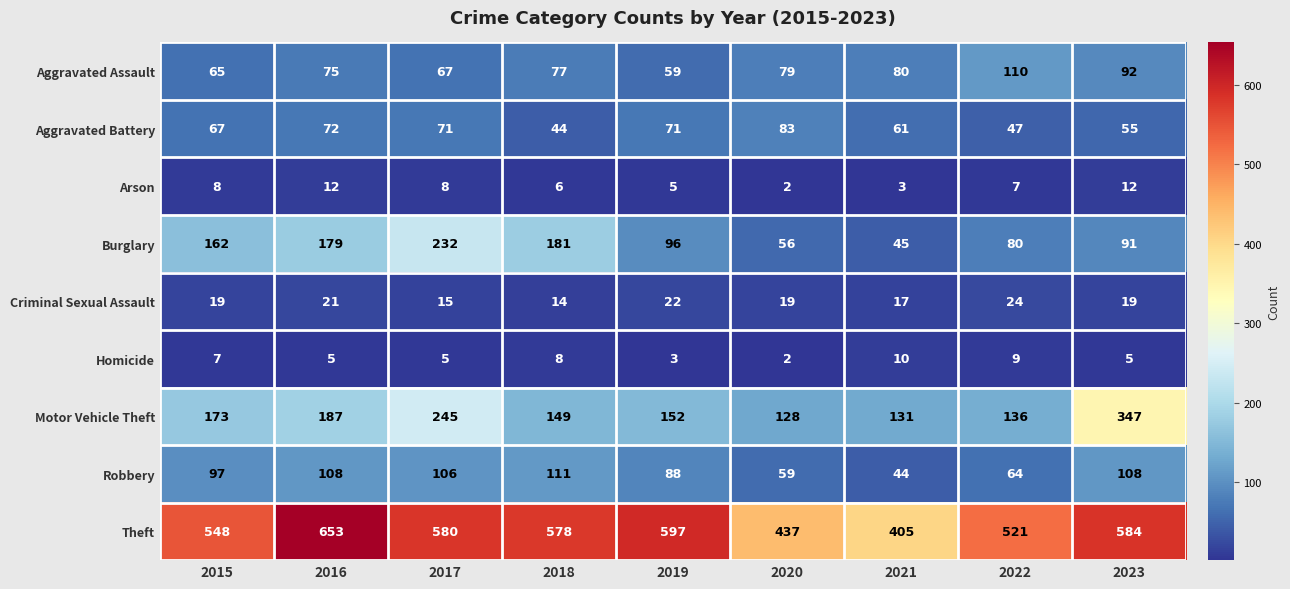

What is the minimum value for Theft?

405